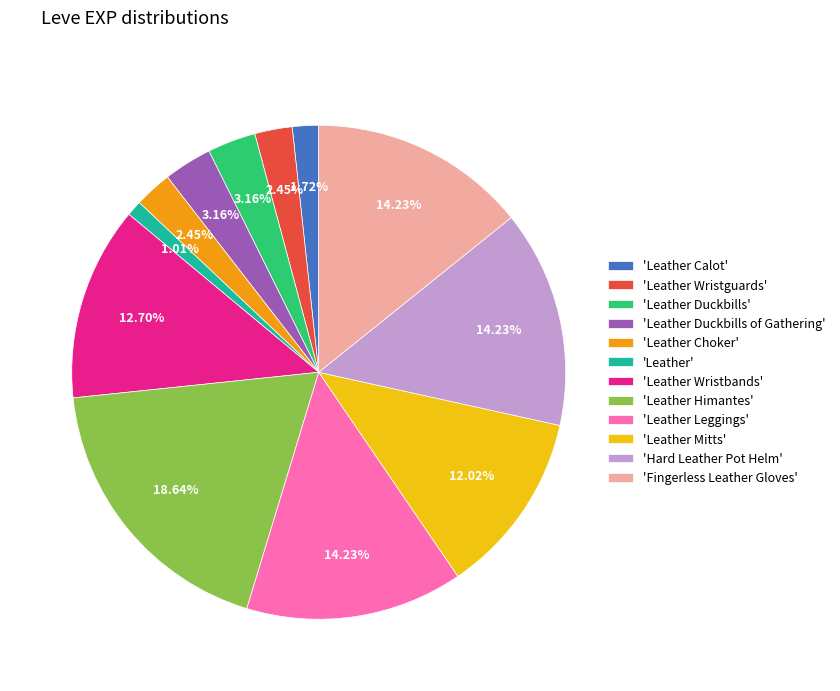

Does 'Hard Leather Pot Helm' represent more than half of the total?

No